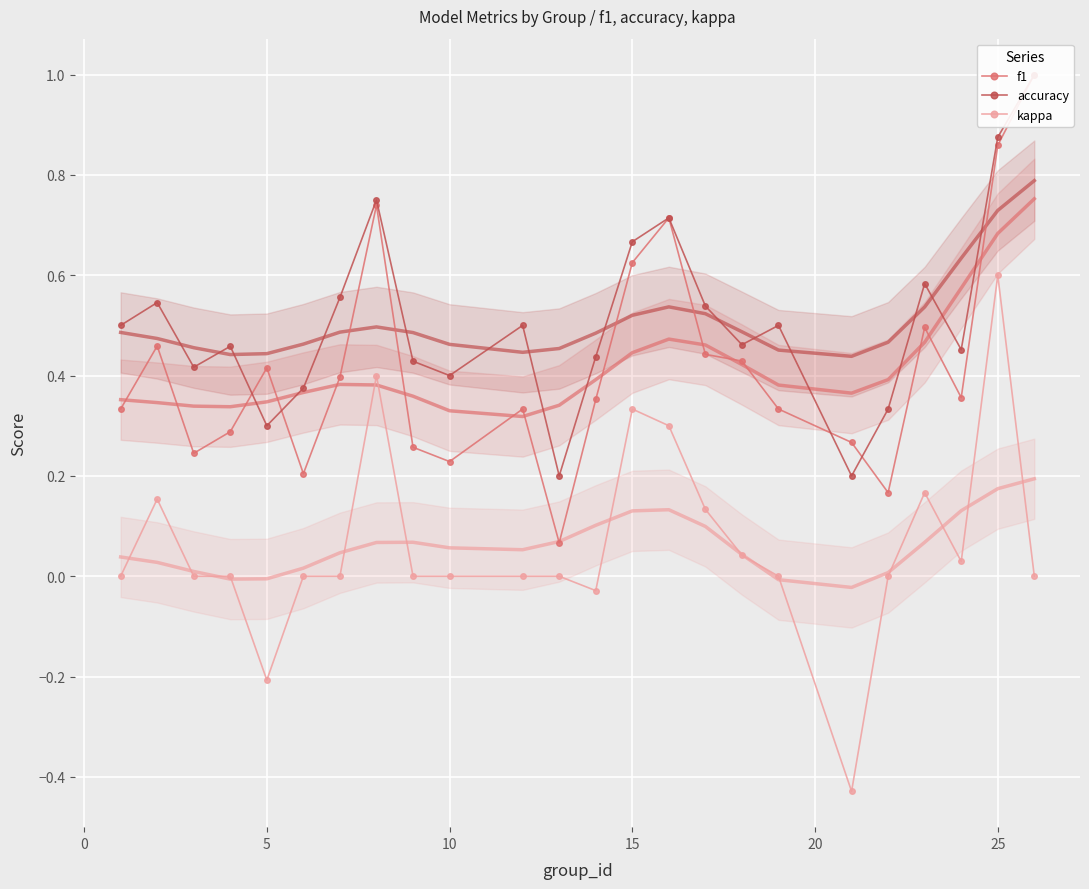

True or false: kappa has more than 0 interior local peaks.

True